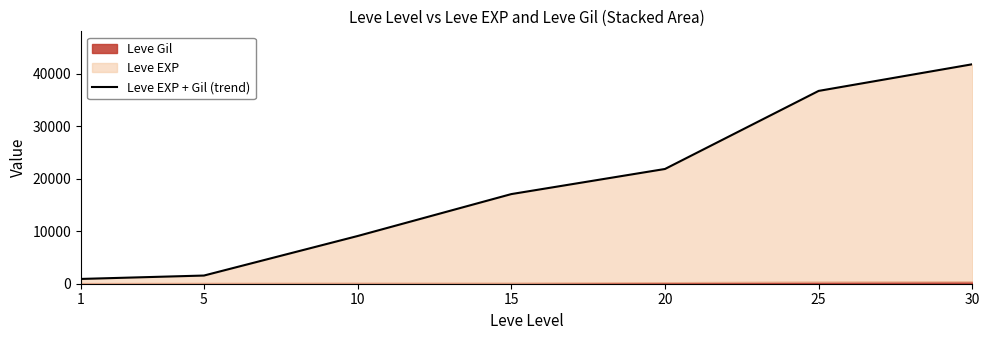

Where is the data nearest to the value 21381?

20